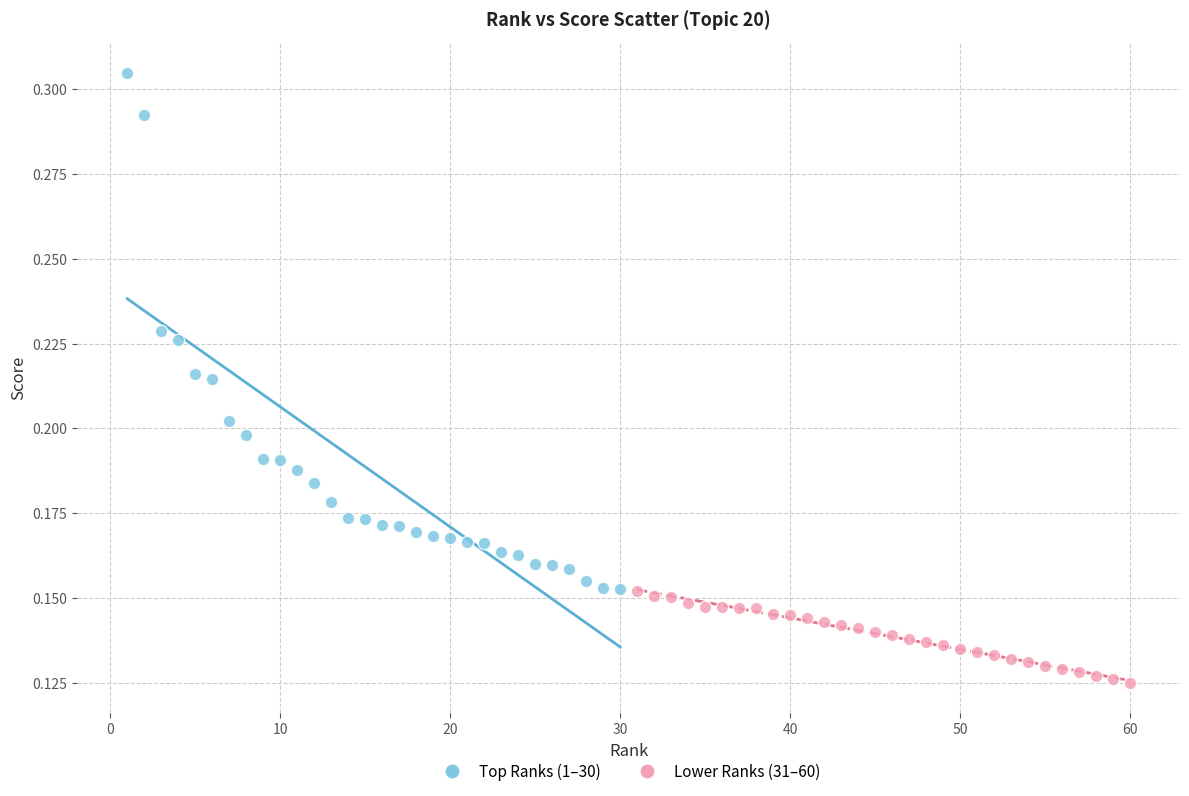

Which series has the widest spread of Y values?

Top Ranks (1–30)